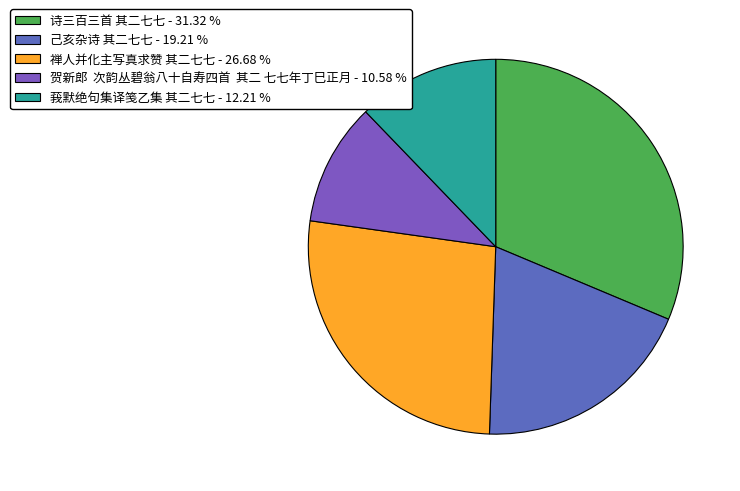

How many segments does this pie chart have?

5